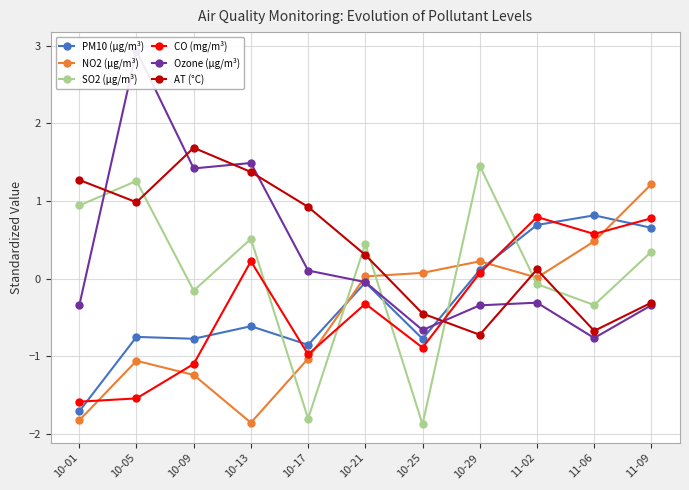

What is the value of the NO2 (µg/m³) point at the 1st from the left?

-1.8